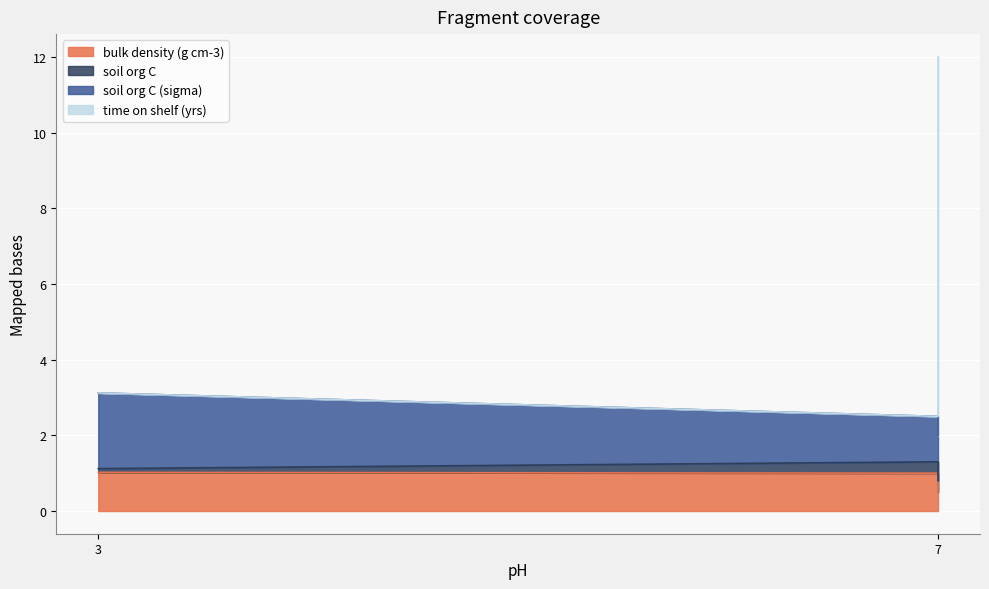

True or false: bulk density (g cm-3) has a value of 0.6 at 7.

False